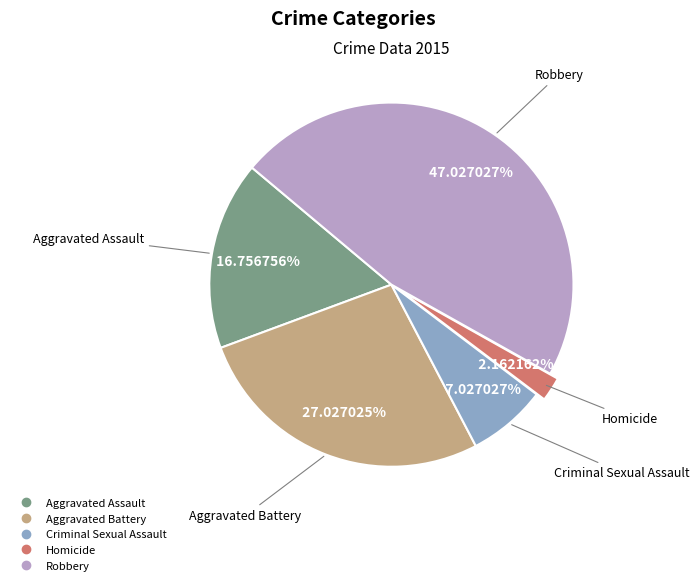

Rank the categories by value from highest to lowest.

Robbery, Aggravated Battery, Aggravated Assault, Criminal Sexual Assault, Homicide